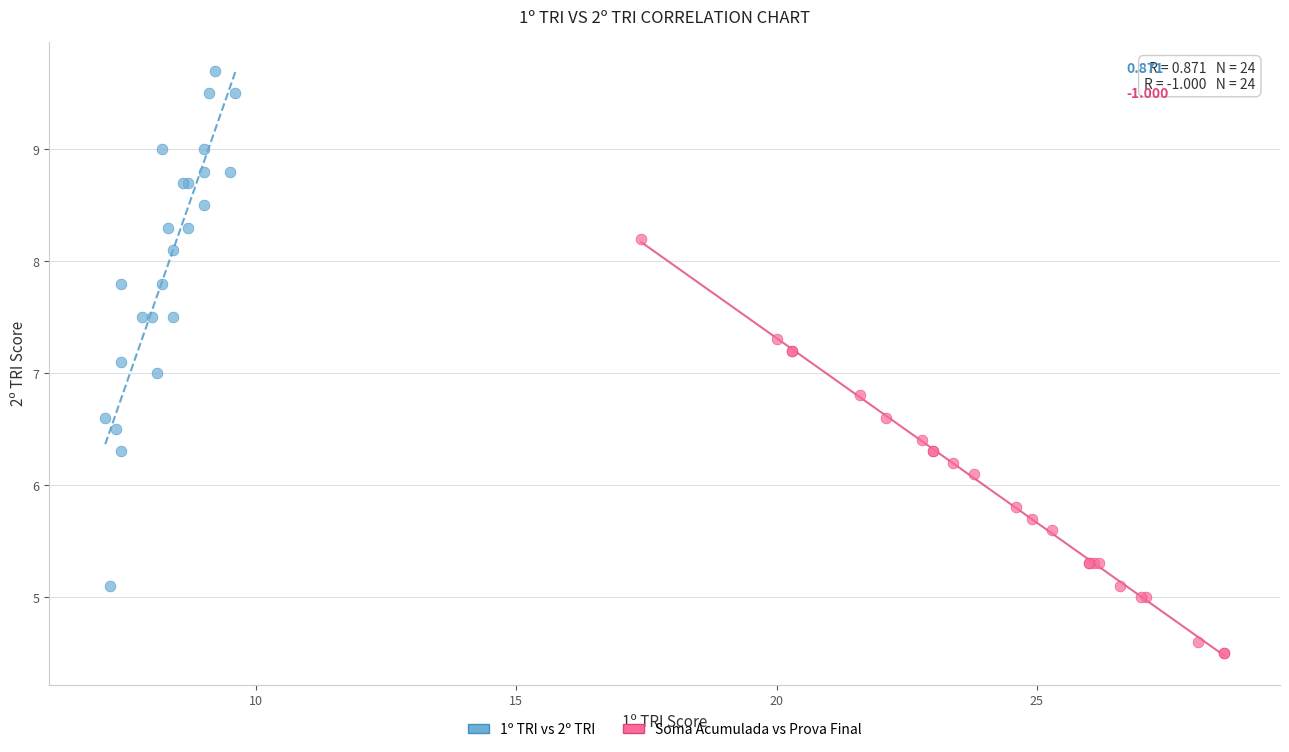

Which series has the widest spread of Y values?

1º TRI vs 2º TRI